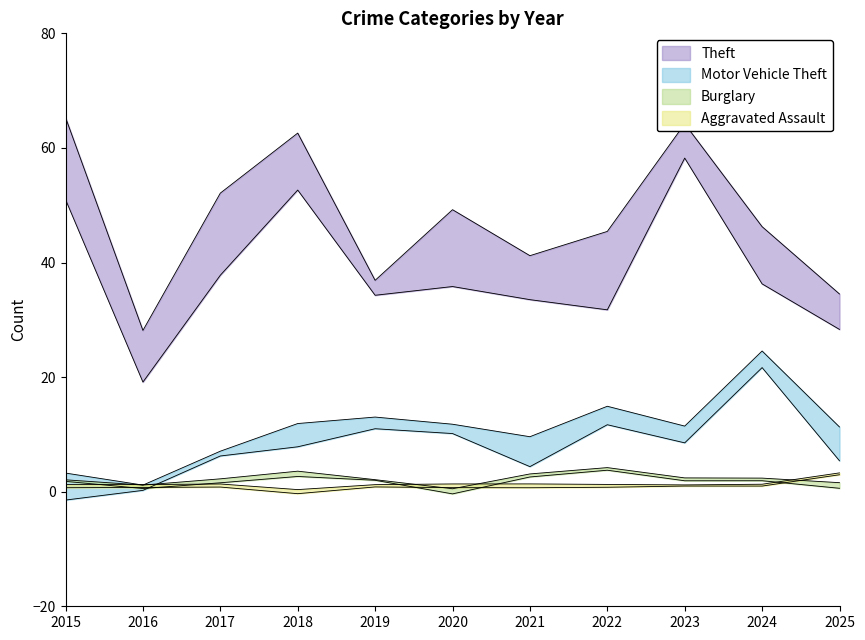

Where do Motor Vehicle Theft and Aggravated Assault first cross each other?

2016 and 2017